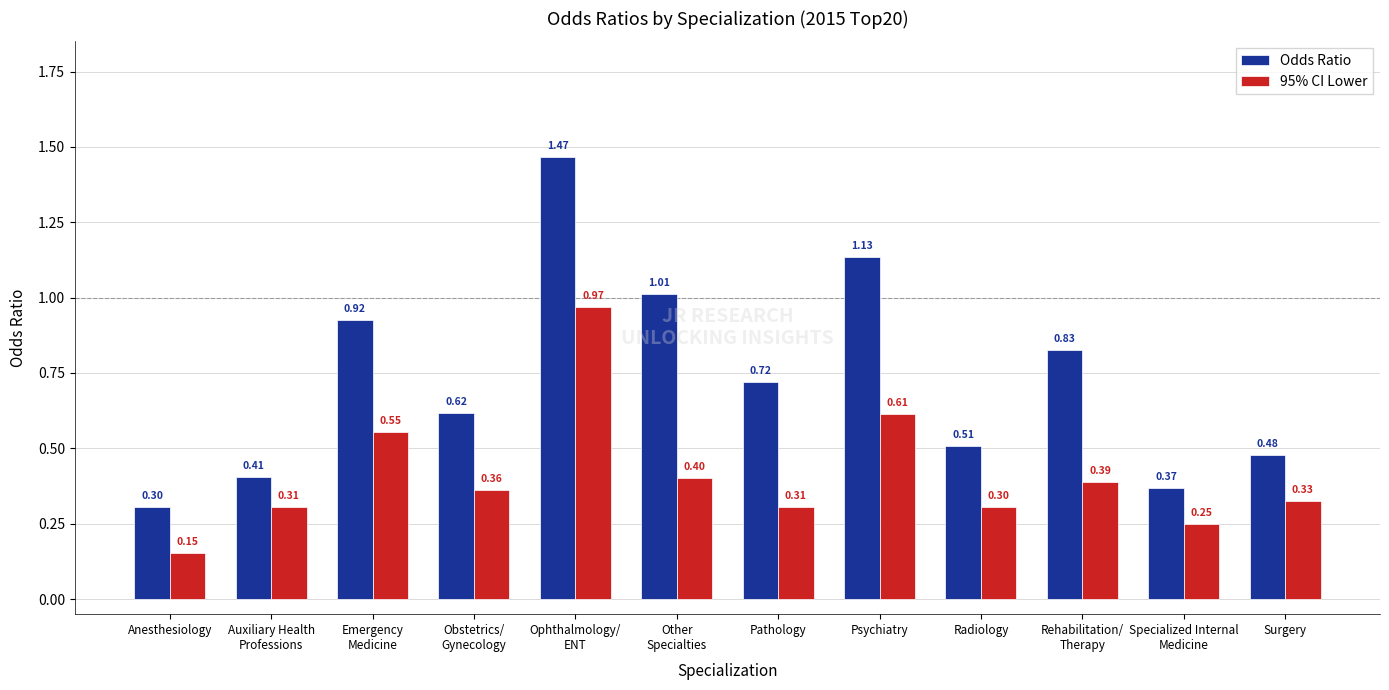

Is it true that 95% CI Lower equals 0.4 at Specialized Internal
Medicine?

False